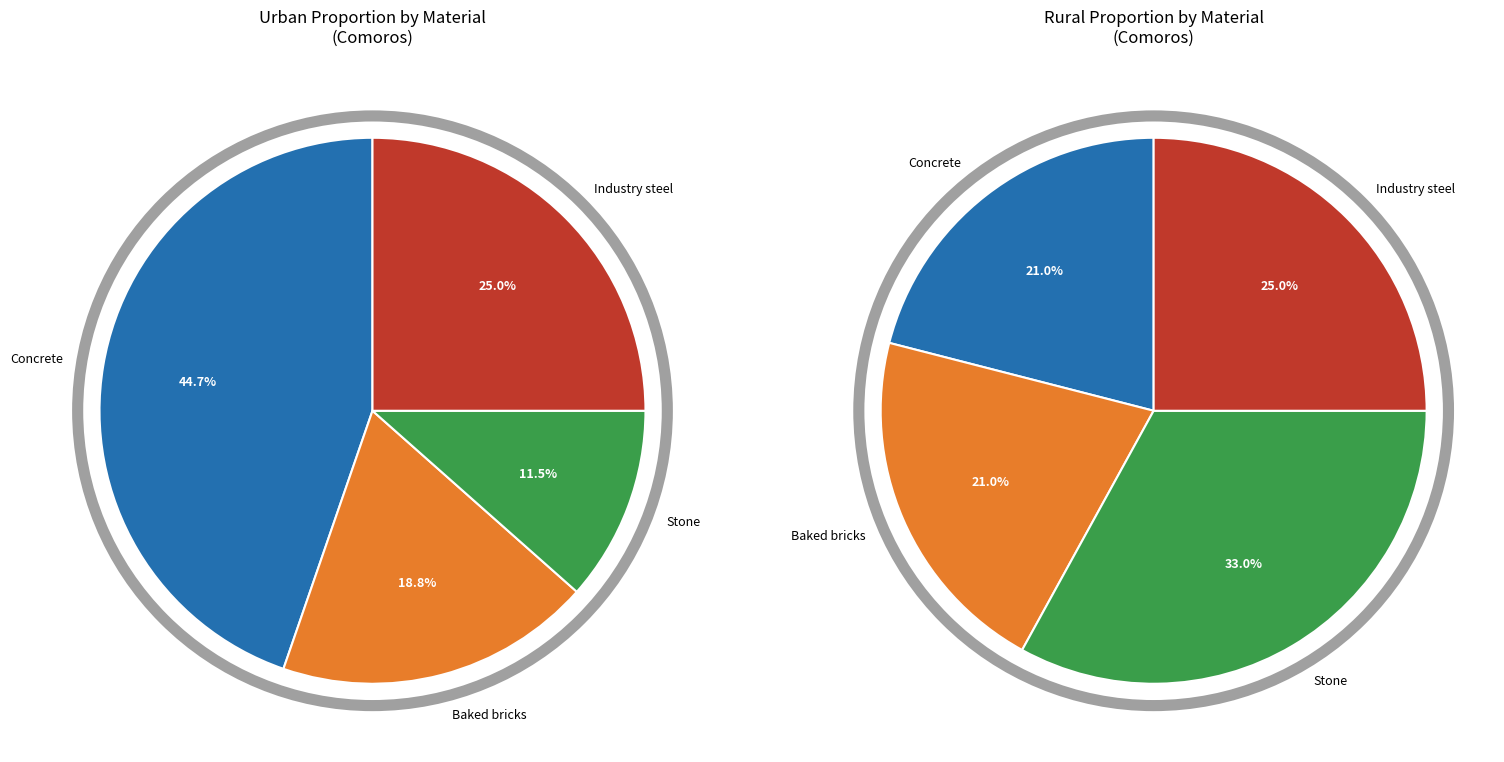

Is Baked bricks the majority of the pie?

No